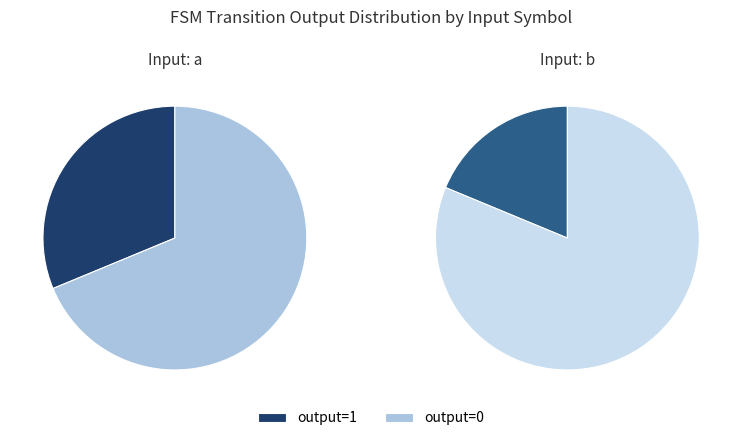

Rank the series by their average value, from highest to lowest.

output_0, output_1